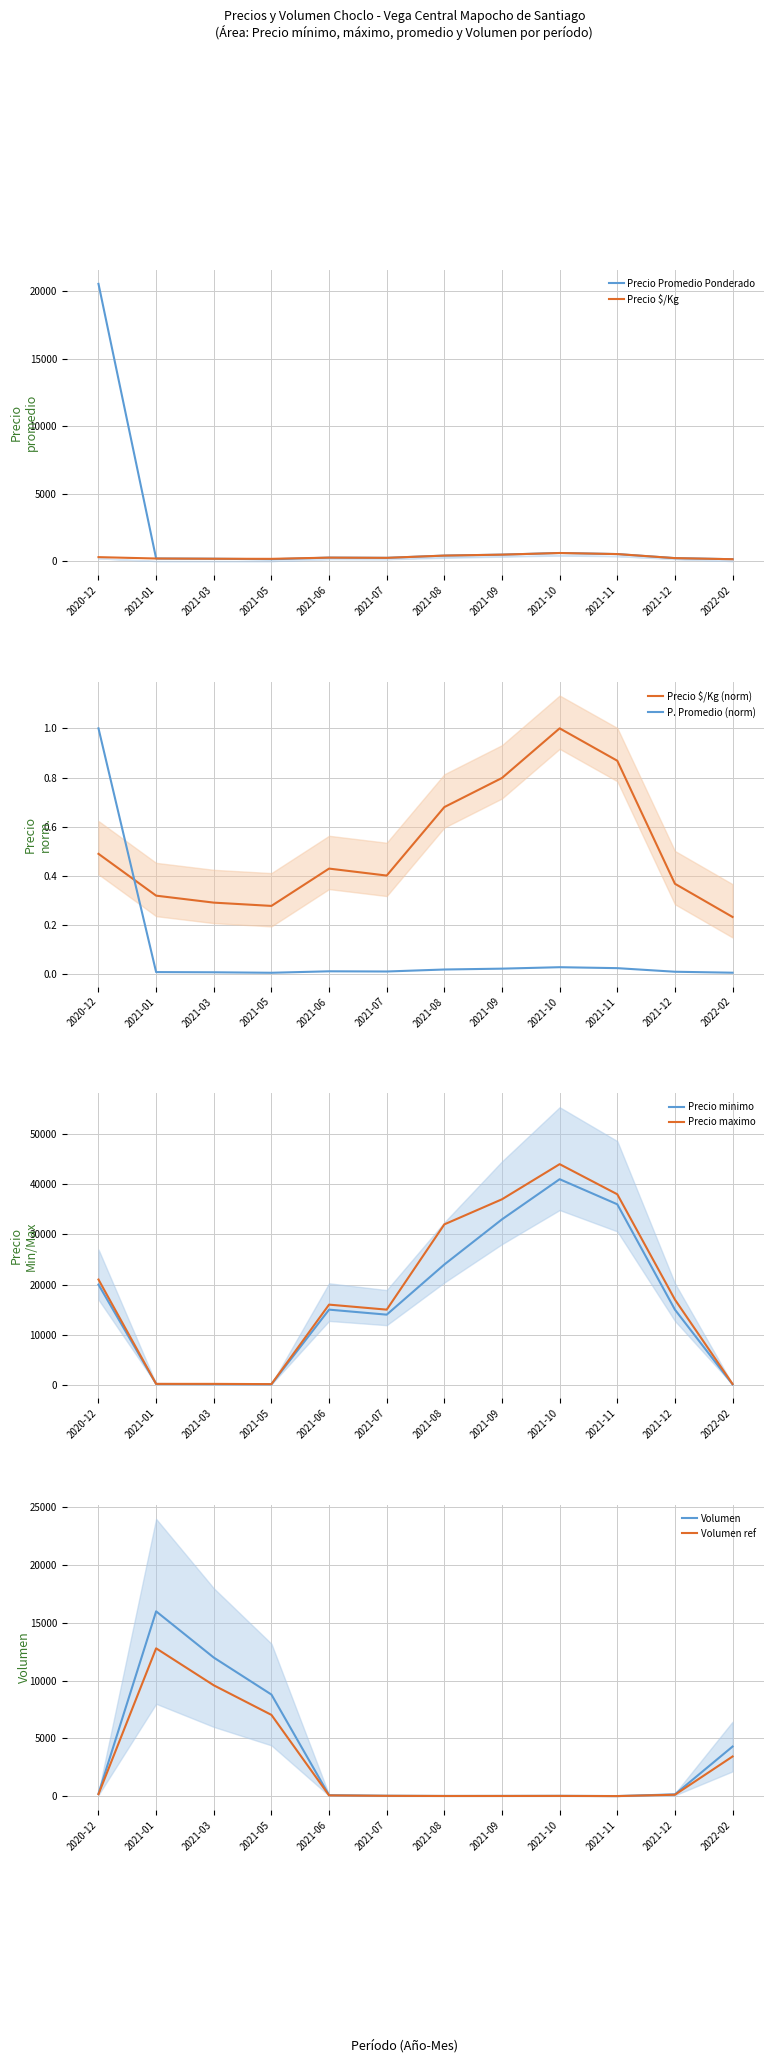

Reading left to right, what are all the values shown in this chart?

Precio promedio ponderado: 2020-12=20545.0	2021-01=192.0	2021-03=175.0	2021-05=135.0	2021-06=258.0	2021-07=241.0	2021-08=408.0	2021-09=479.0	2021-10=600.0	2021-11=521.0	2021-12=221.0	2022-02=140.0
Precio $/Kg: 2020-12=0.5	2021-01=0.3	2021-03=0.3	2021-05=0.3	2021-06=0.4	2021-07=0.4	2021-08=0.7	2021-09=0.8	2021-10=1.0	2021-11=0.9	2021-12=0.4	2022-02=0.2
Precio minimo: 2020-12=20000.0	2021-01=180.0	2021-03=150.0	2021-05=120.0	2021-06=15000.0	2021-07=14000.0	2021-08=24000.0	2021-09=33000.0	2021-10=41000.0	2021-11=36000.0	2021-12=15000.0	2022-02=100.0
Precio maximo: 2020-12=21000.0	2021-01=200.0	2021-03=200.0	2021-05=150.0	2021-06=16000.0	2021-07=15000.0	2021-08=32000.0	2021-09=37000.0	2021-10=44000.0	2021-11=38000.0	2021-12=17000.0	2022-02=170.0
Volumen: 2020-12=176.0	2021-01=12800.0	2021-03=9600.0	2021-05=7040.0	2021-06=72.0	2021-07=34.4	2021-08=20.0	2021-09=22.4	2021-10=27.2	2021-11=12.8	2021-12=128.0	2022-02=3440.0